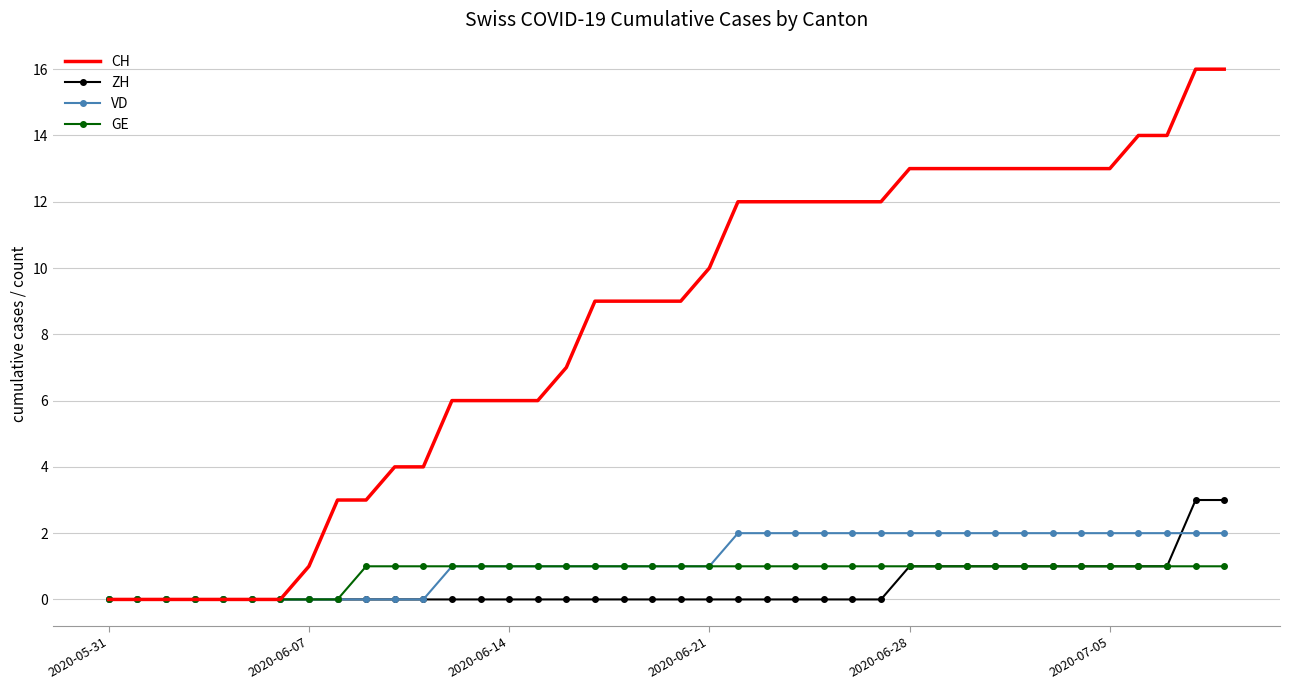

Which series has the largest total across all categories?

CH